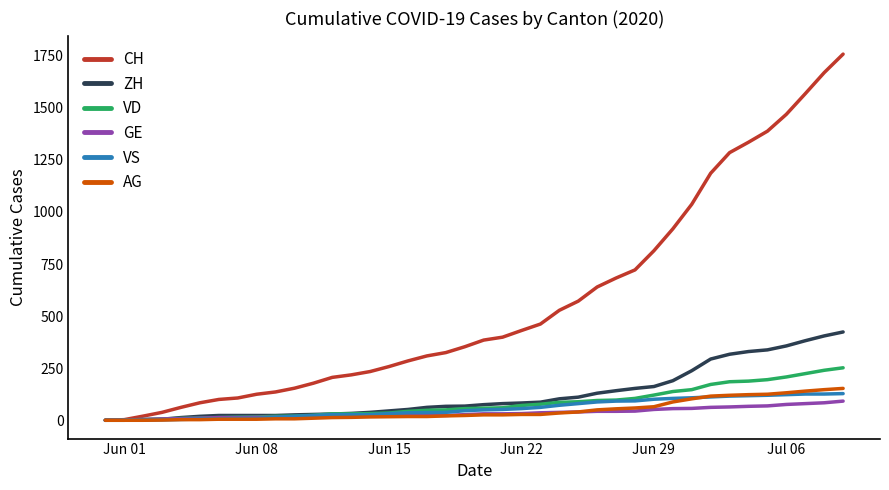

How many lines are shown in the chart?

6